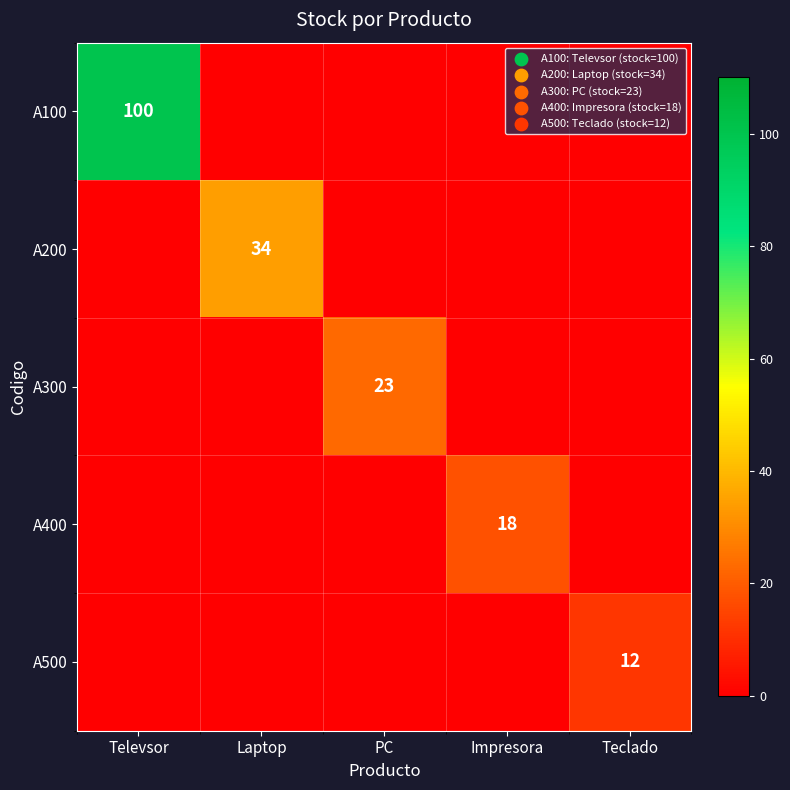

The A400 series shows 18 at Impresora. True or false?

True